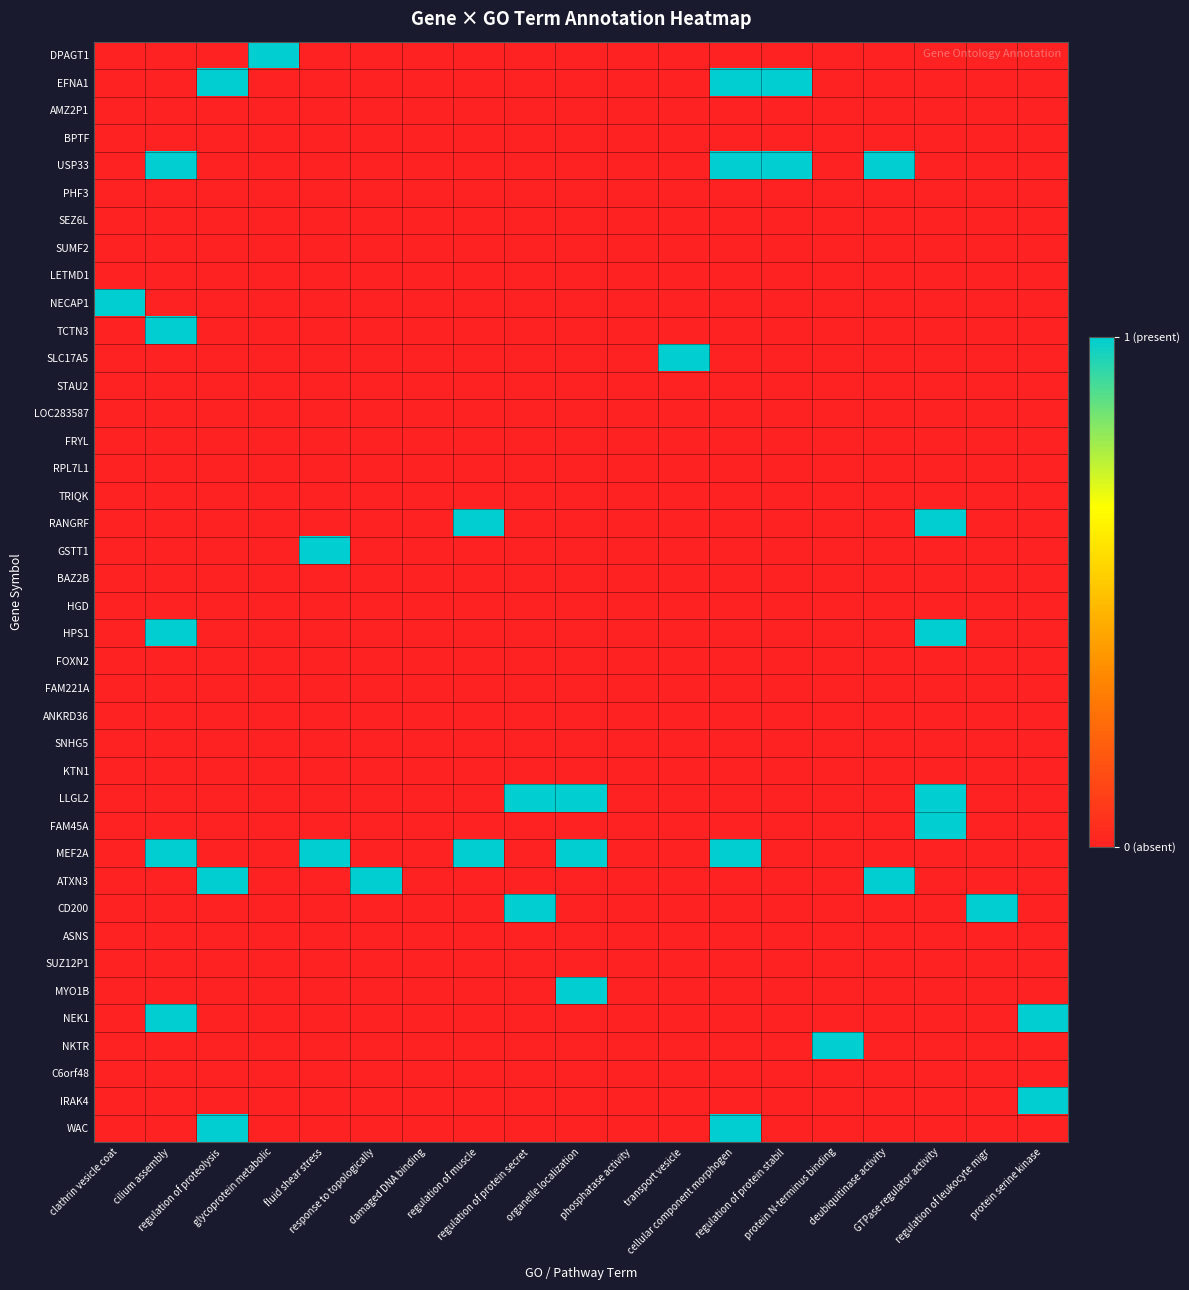

At how many categories does at least one series exceed 0?

17